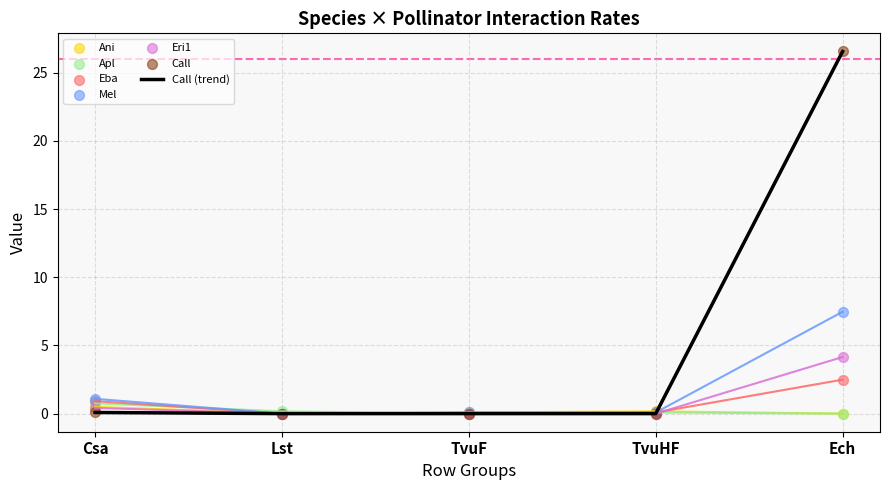

Which series reaches the minimum Y coordinate?

Ani